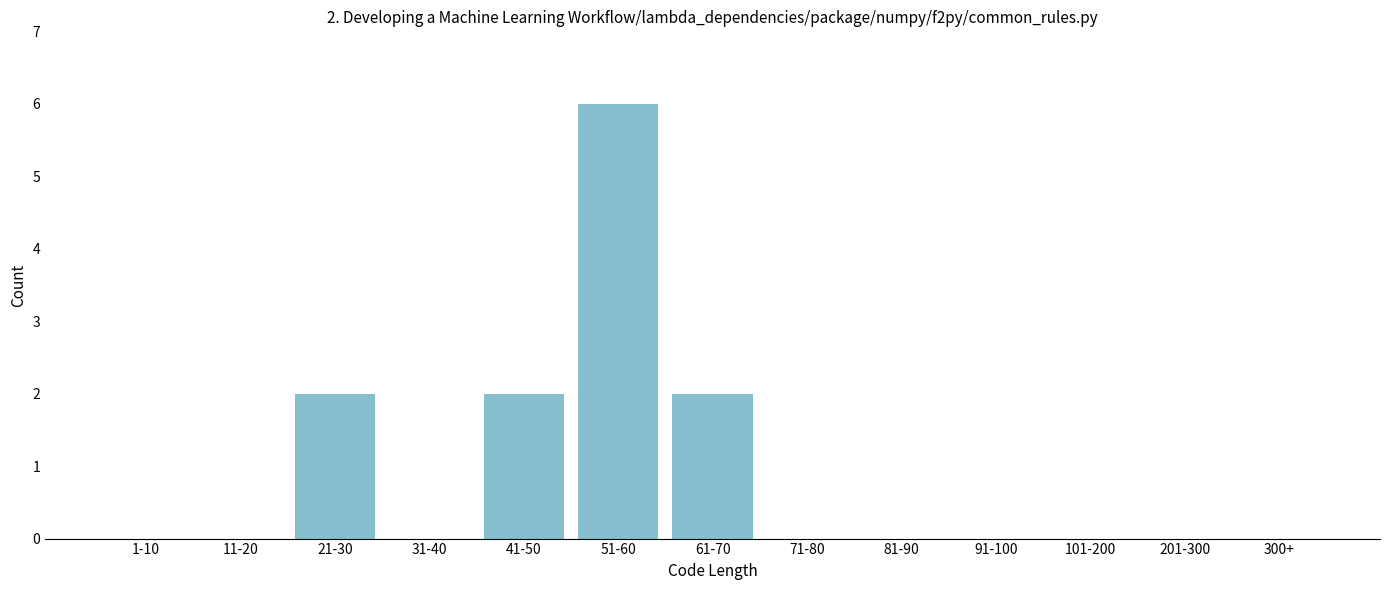

Reading left to right, what are all the values shown in this chart?

1-10=0	11-20=0	21-30=2	31-40=0	41-50=2	51-60=6	61-70=2	71-80=0	81-90=0	91-100=0	101-200=0	201-300=0	300+=0